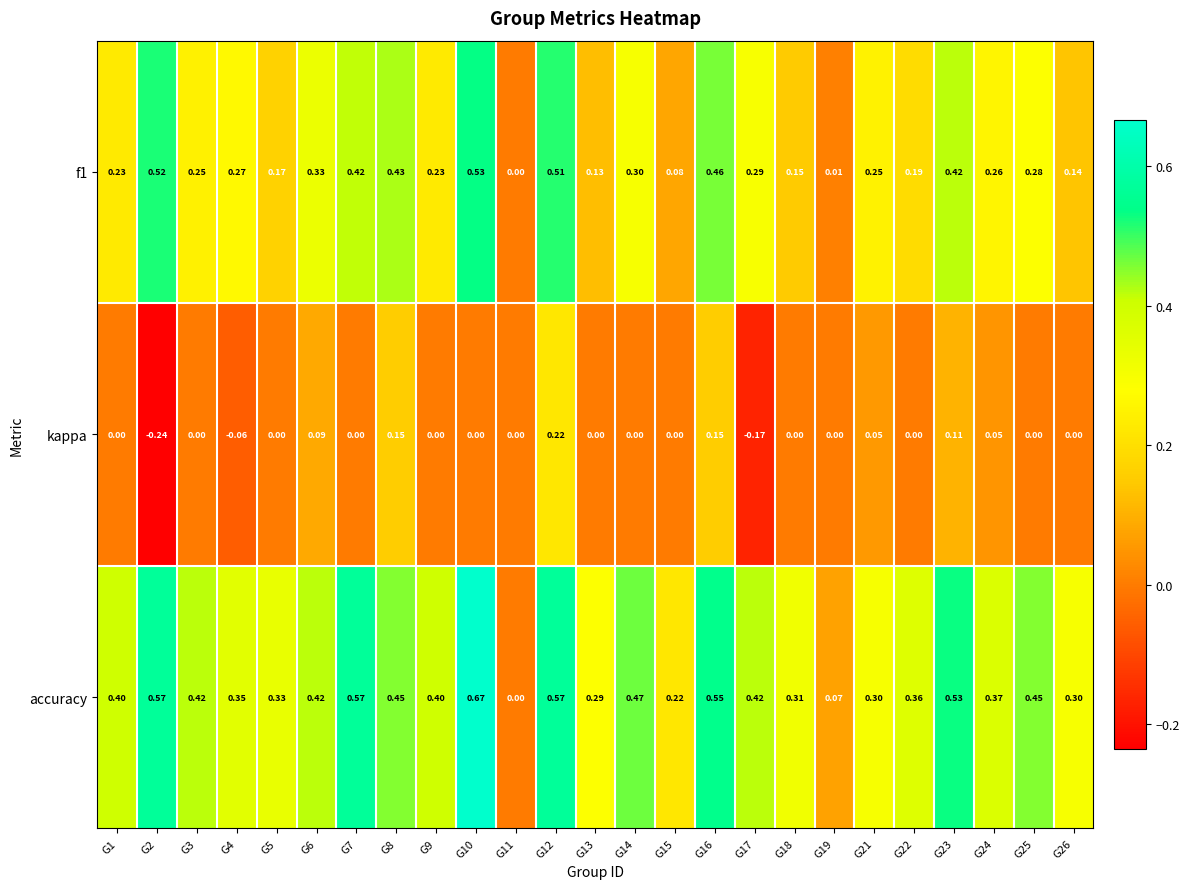

At G4, list the series in order from smallest to largest.

kappa, f1, accuracy